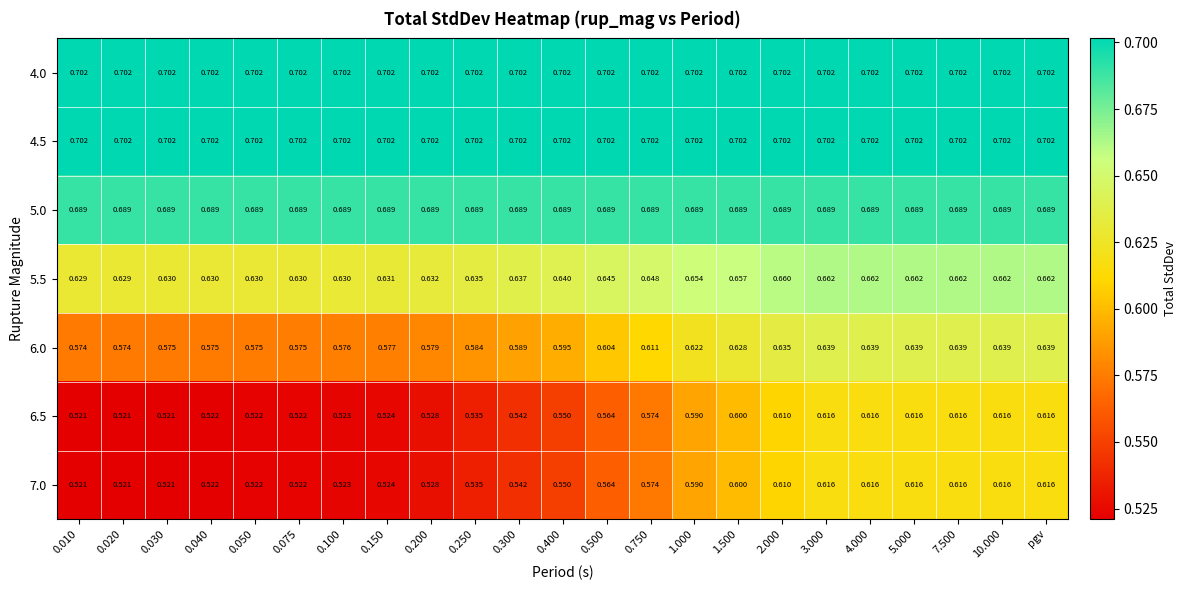

Is the value of 4.0 at 0.250 greater than the value of 6.0 at 5.000?

Yes